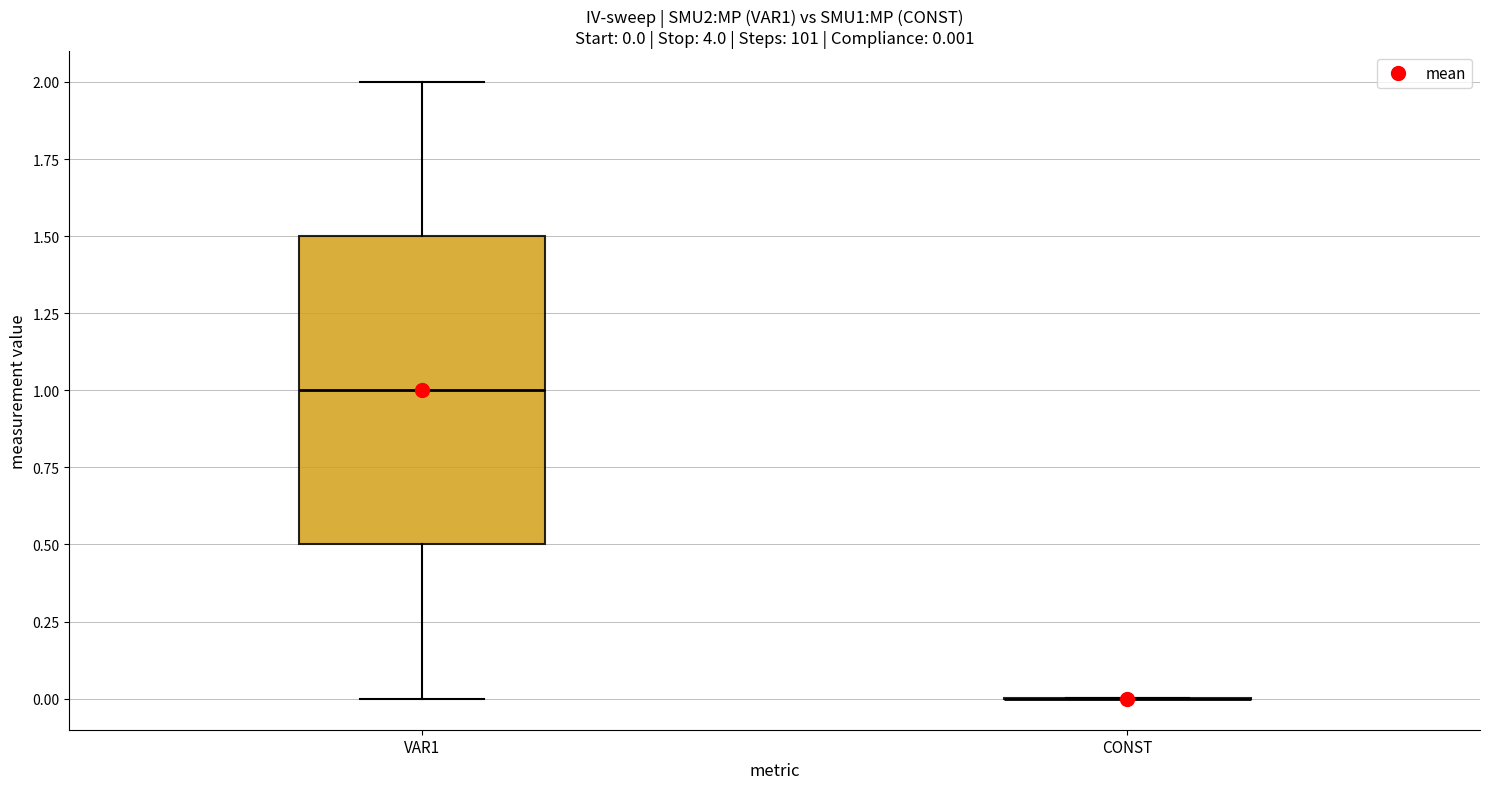

Which box is the tallest, from its lower edge to its upper edge?

VAR1